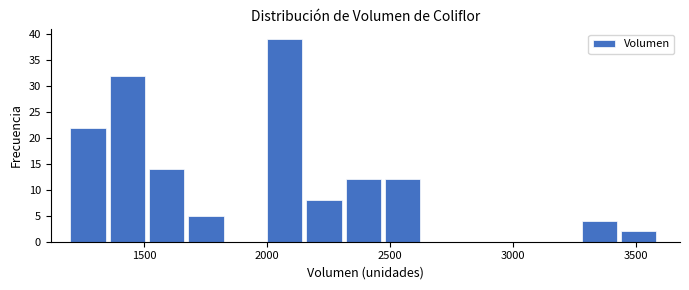

Around what value on the x-axis is the tallest bar? Give the approximate position of its centre, as read against the axis.

2050